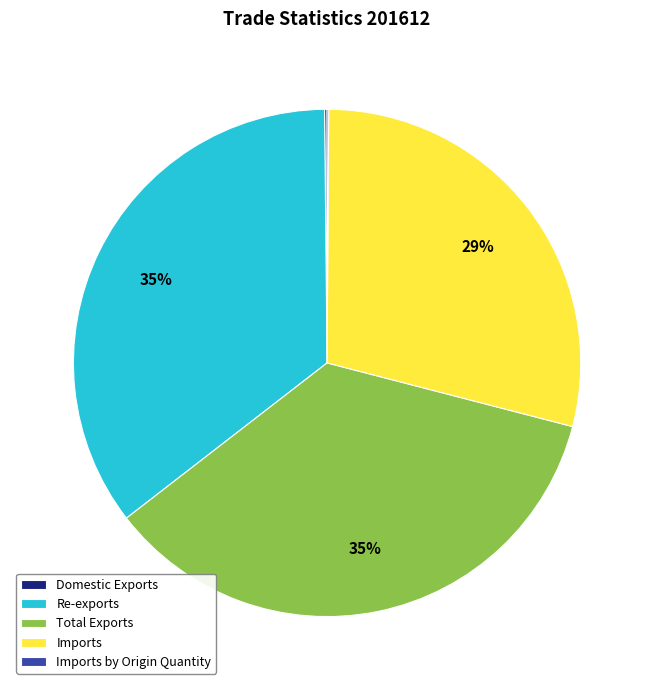

Is it true that Total Exports is 35% of the pie?

True